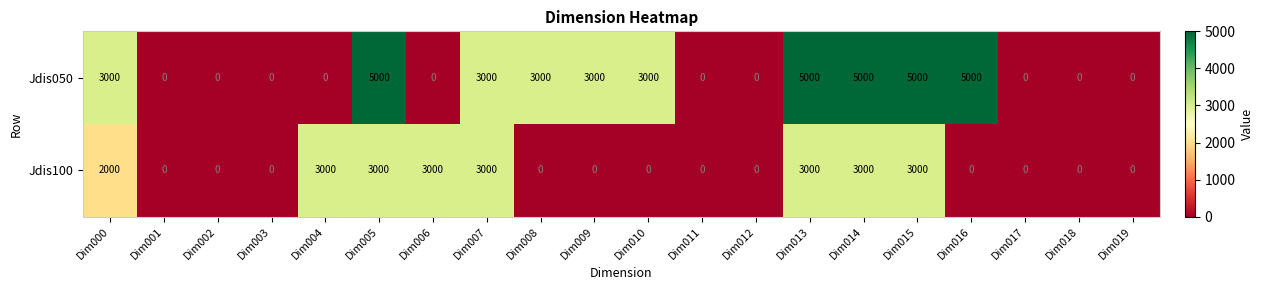

Which series has the widest spread of values?

Jdis050